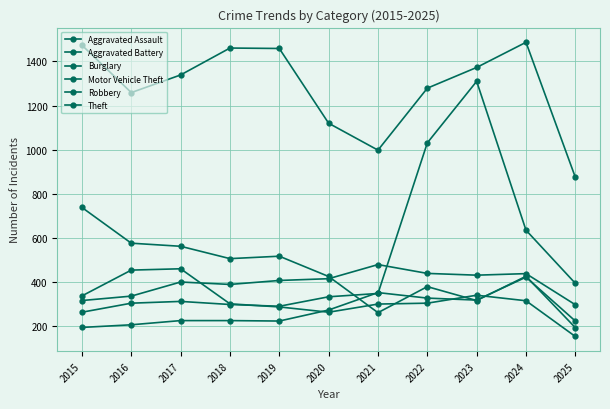

How many distinct data groups are displayed?

6